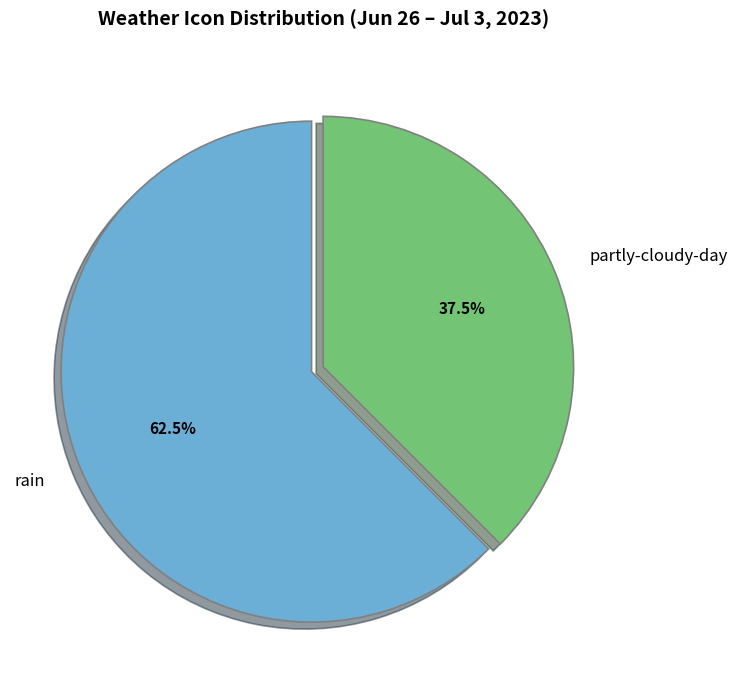

Which slice is the smallest?

partly-cloudy-day